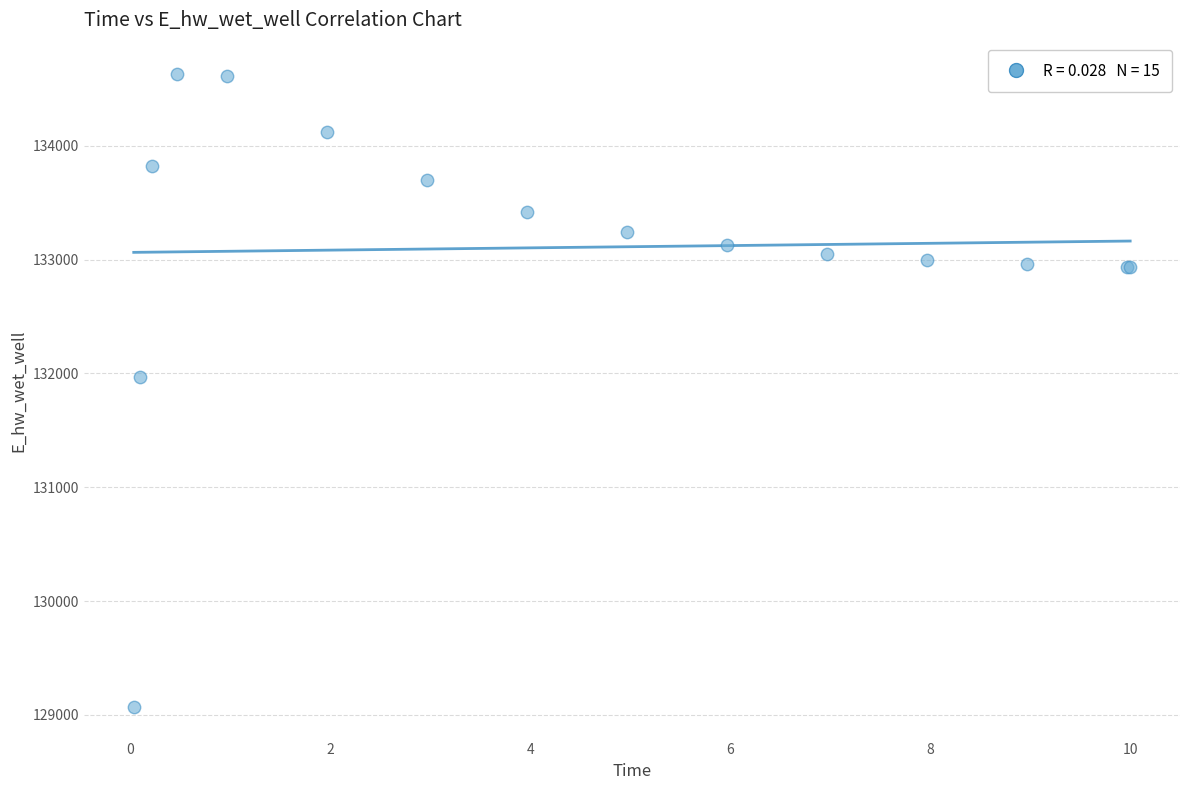

What Y value in the scatter plot is closest to 131849?

131970.1